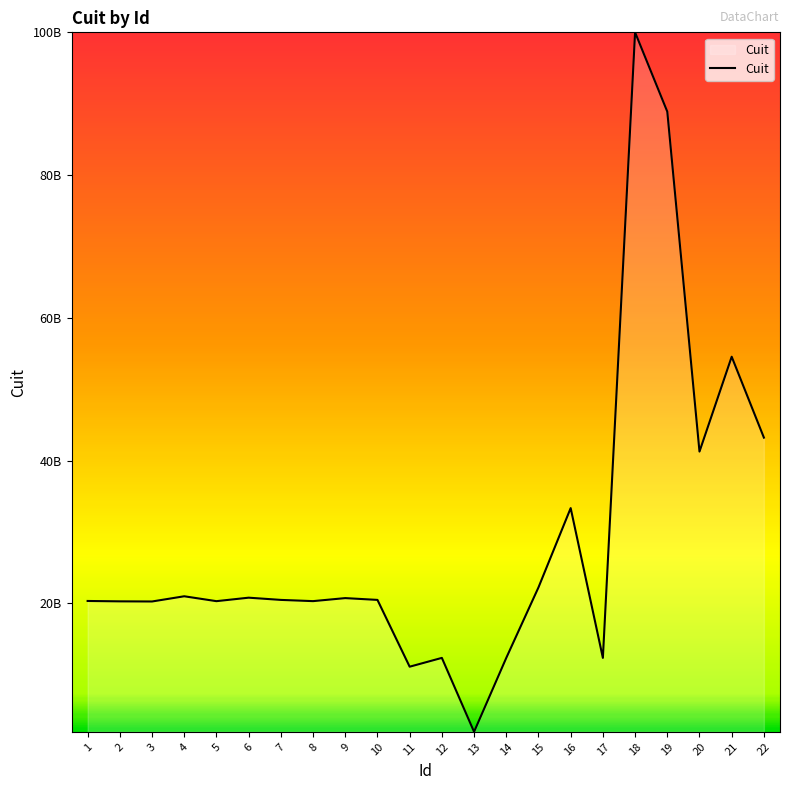

Does the chart display data point markers on the line(s)?

No